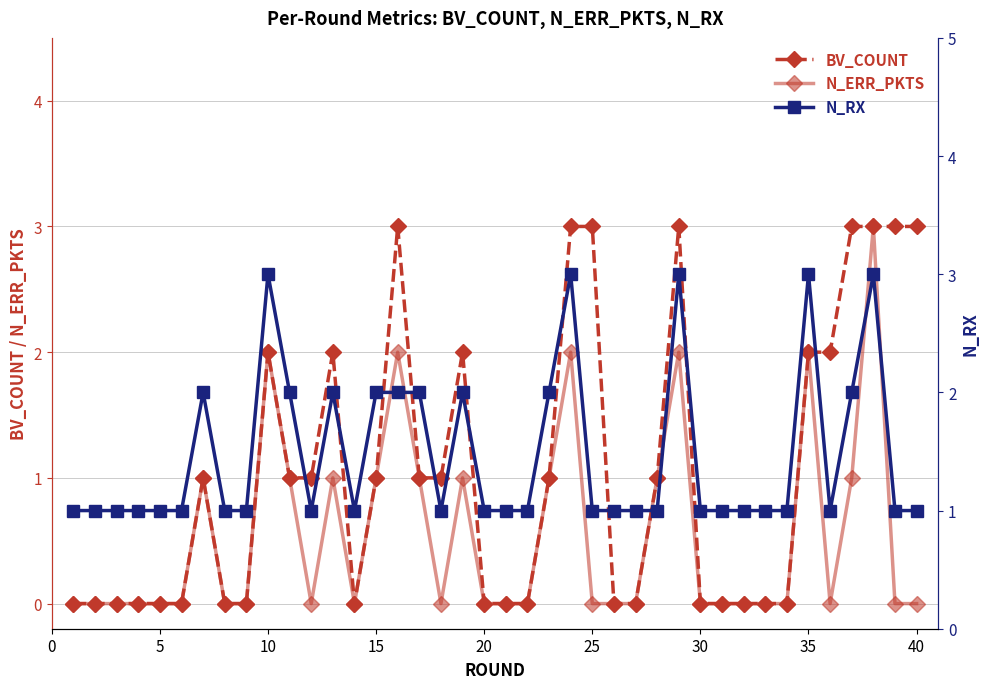

List the series in order of their overall mean, highest first.

N_RX, BV_COUNT, N_ERR_PKTS